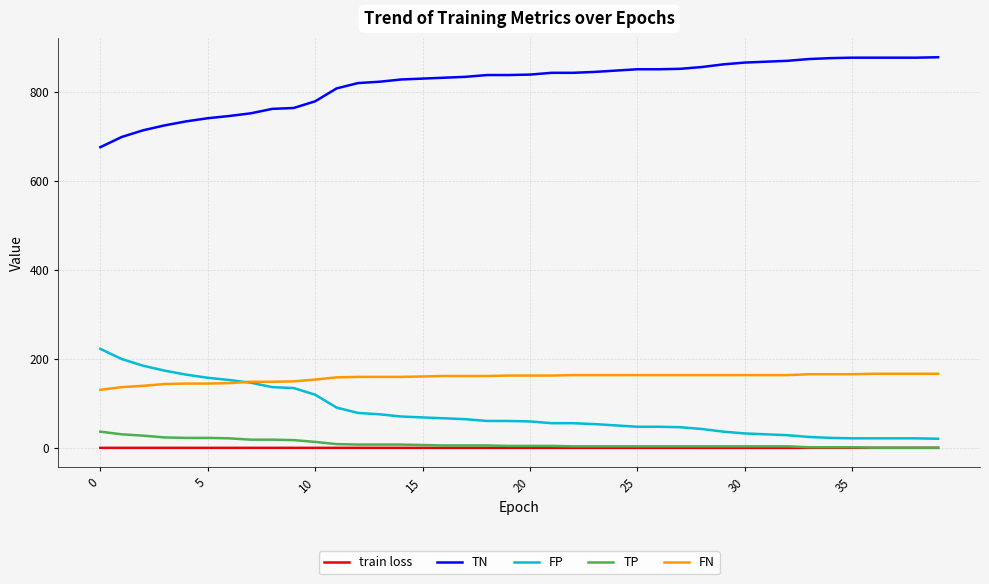

What is the maximum value shown in the chart?

878.0